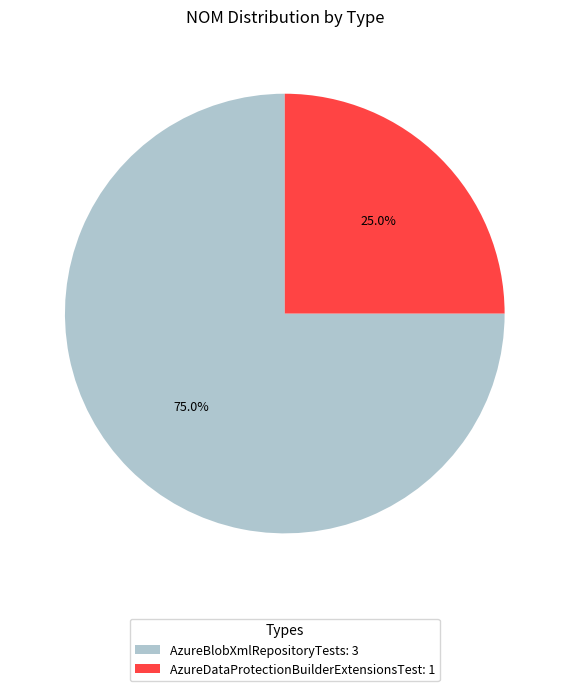

The AzureBlobXmlRepositoryTests slice represents 75% of the pie. True or false?

True